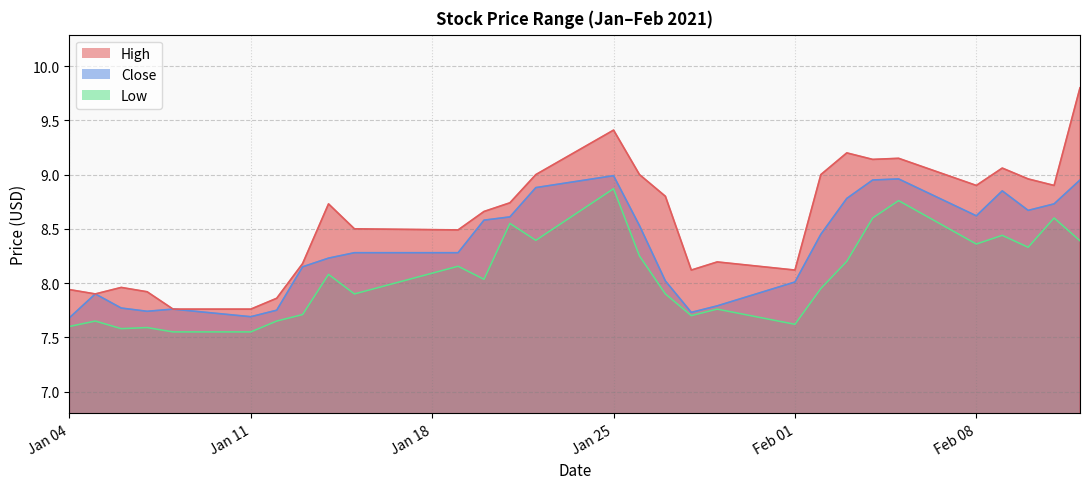

What is the average value of the Low series?

8.1